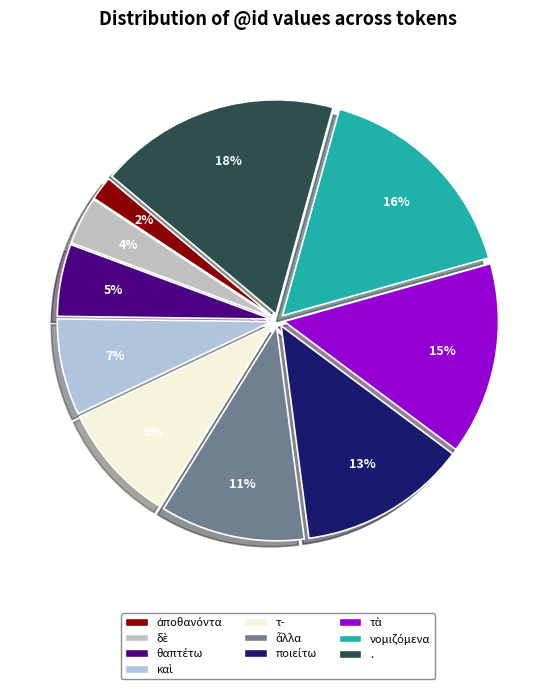

Do . and ἆλλα together represent more than half of the pie?

No